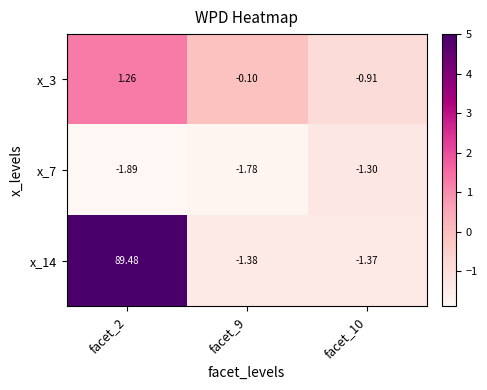

At how many categories does at least one series exceed 0?

1